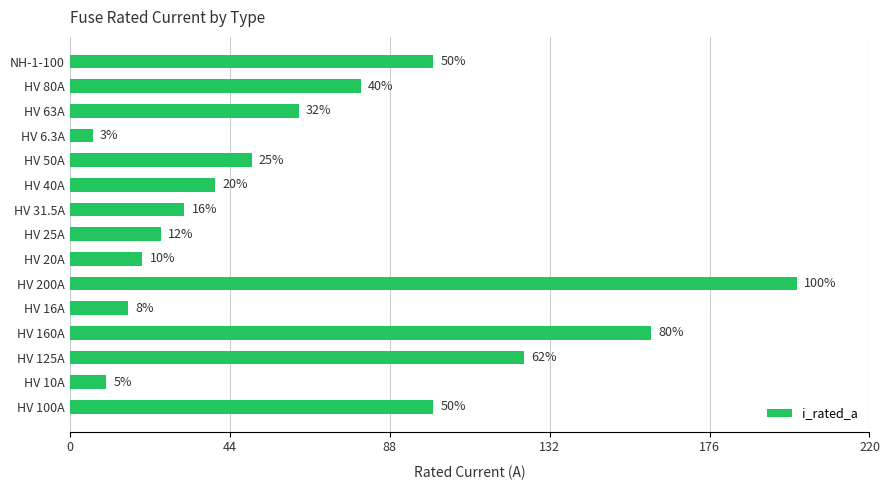

At which category does the chart reach its minimum across all series?

HV 6.3A